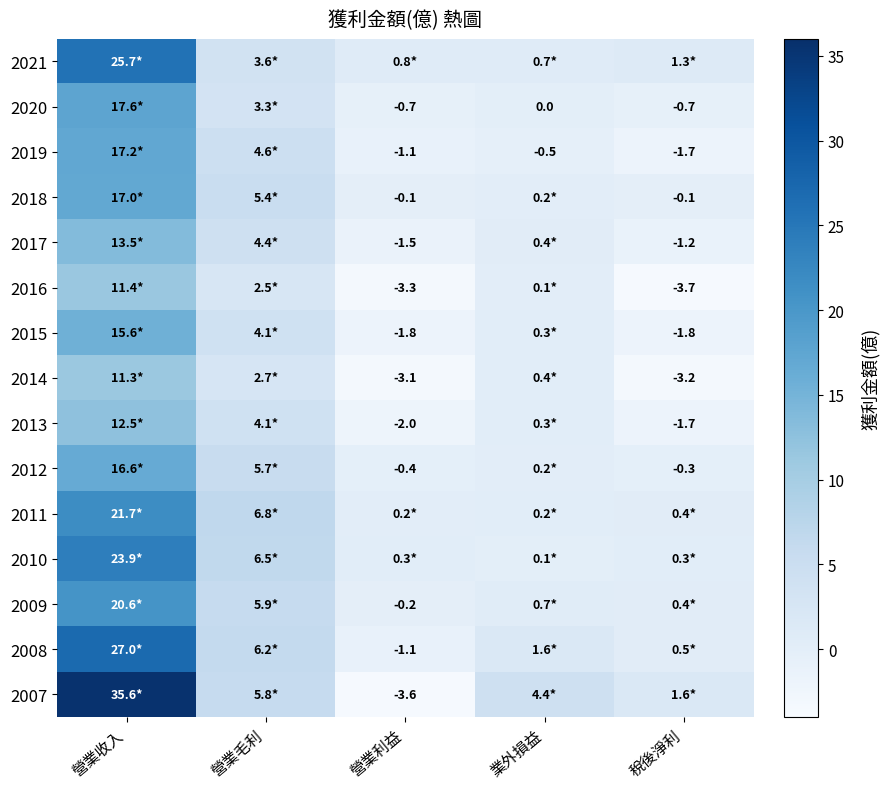

What is the maximum value for 2013?

12.5